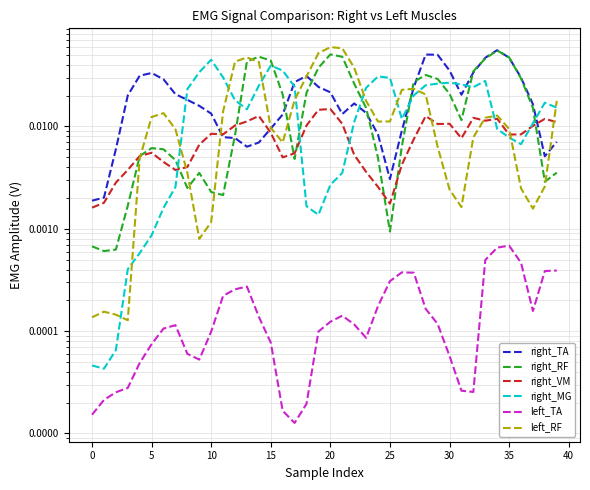

How many lines are shown in the chart?

6